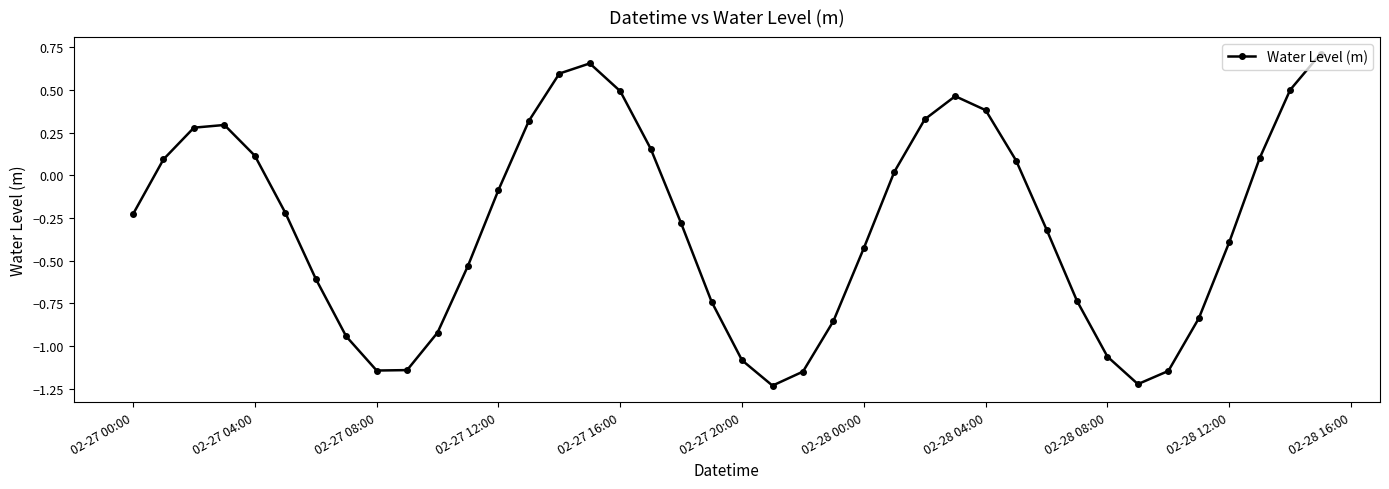

How many data points are less than 0?

23